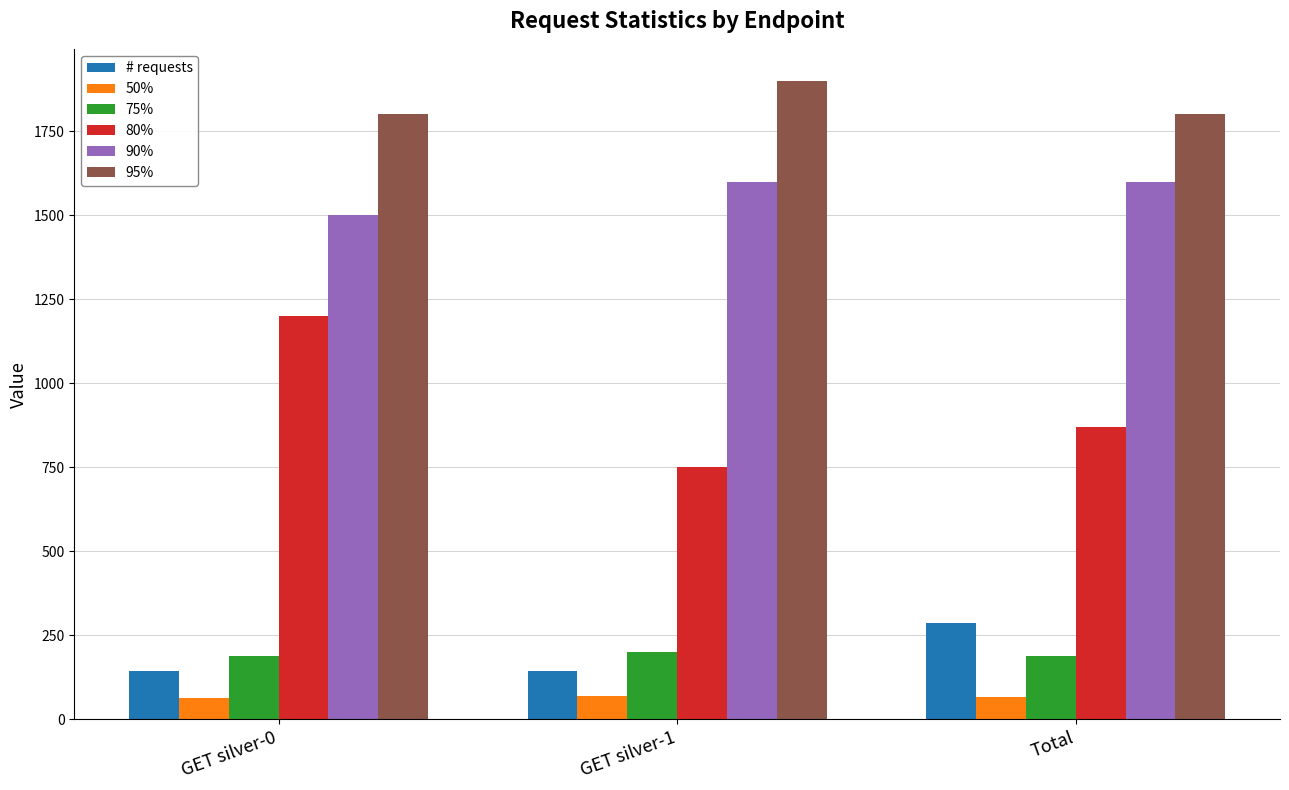

What is the average value of the # requests series?

191